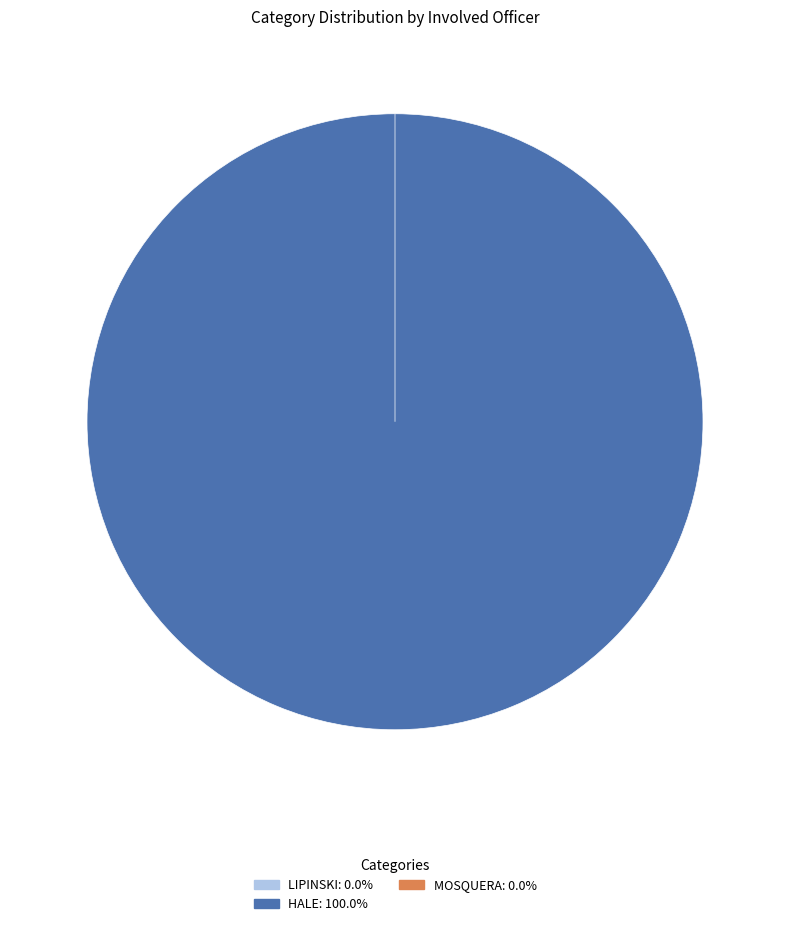

How many slices are in this pie chart?

3